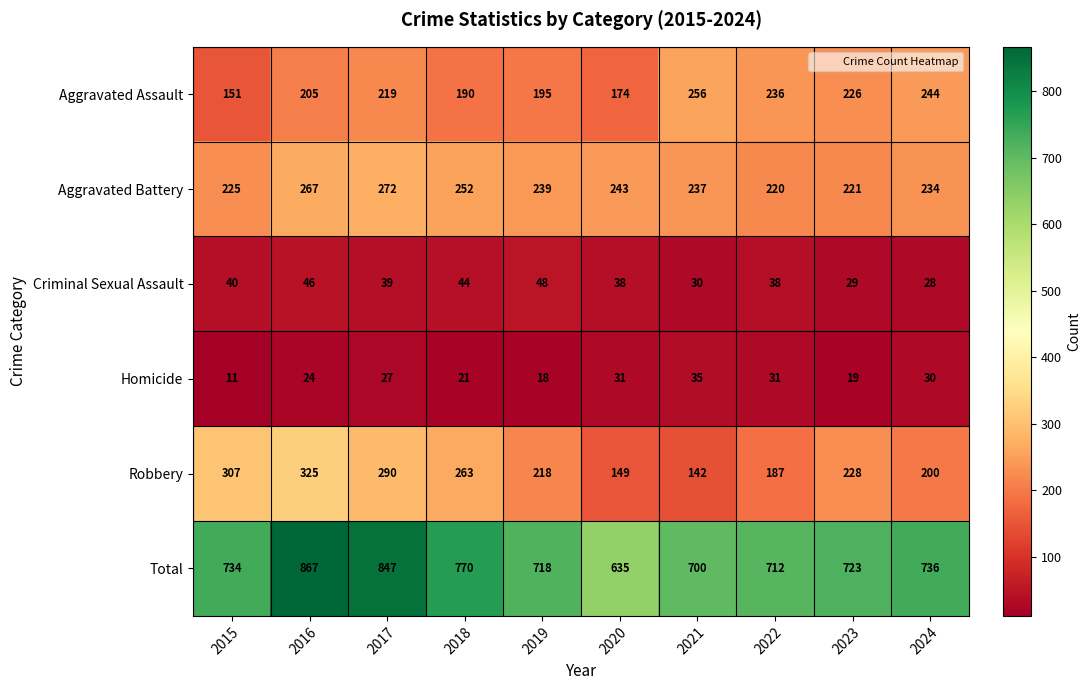

Which label corresponds to the smallest value in the chart?

2015